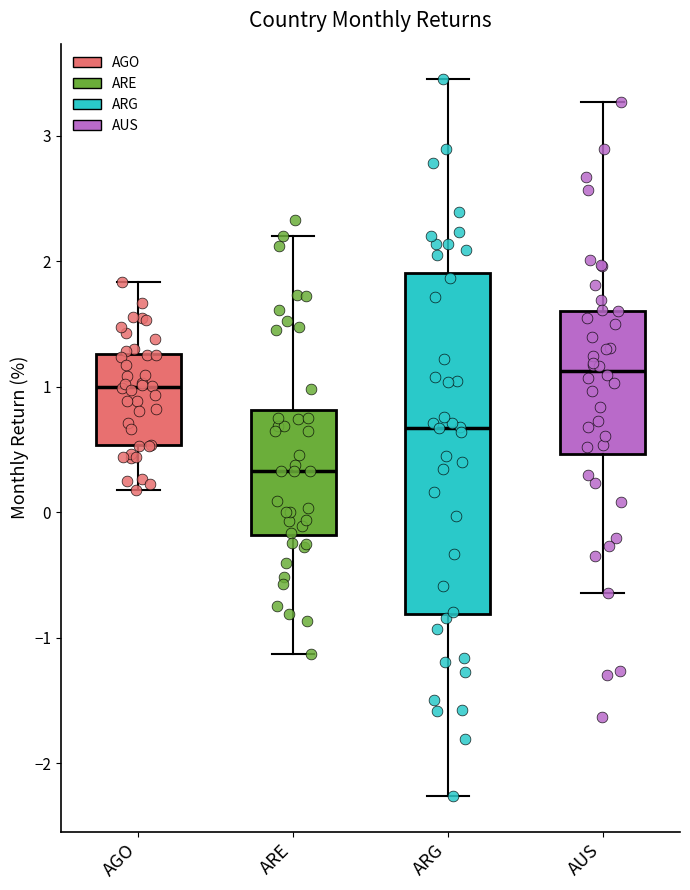

Which box is the tallest, from its lower edge to its upper edge?

ARG